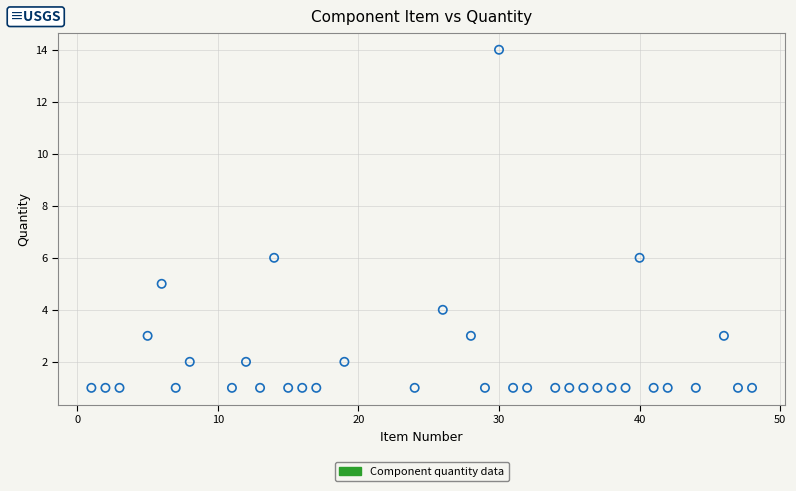

What is the range of Y values (max minus min)?

13